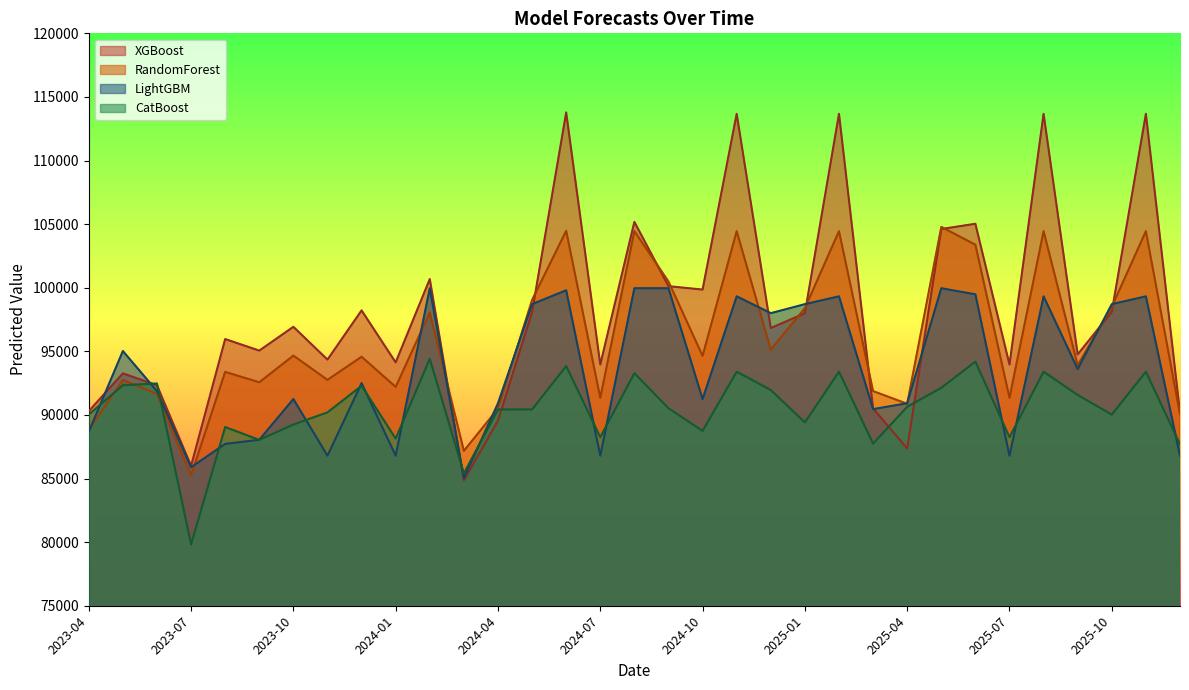

After their last crossing, which series has the higher values: LightGBM or CatBoost?

CatBoost